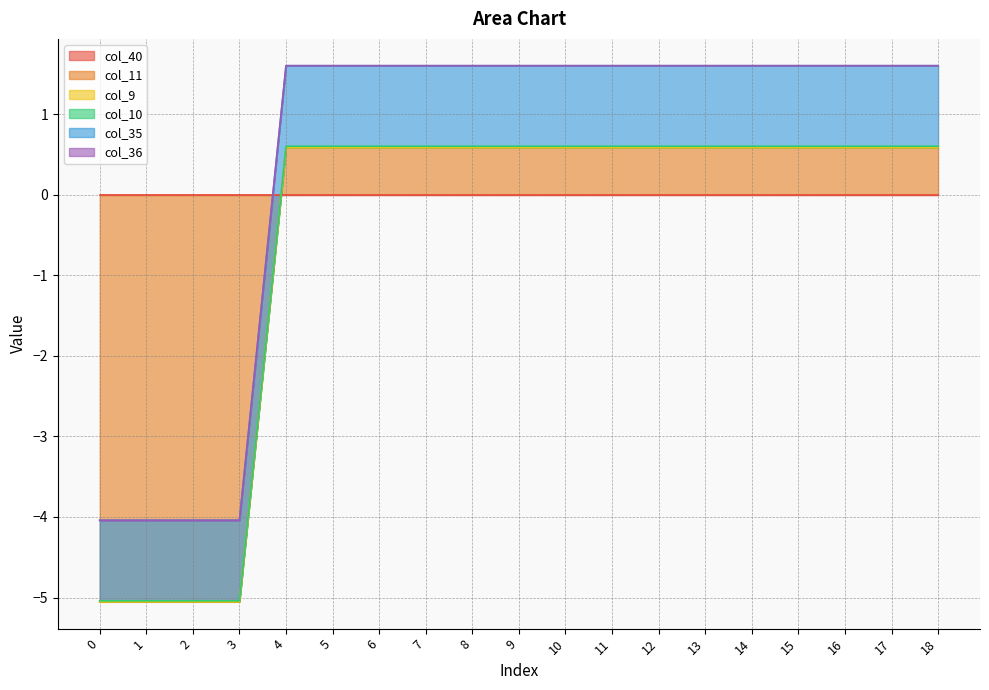

What is the total value across all series at 13?

1.6